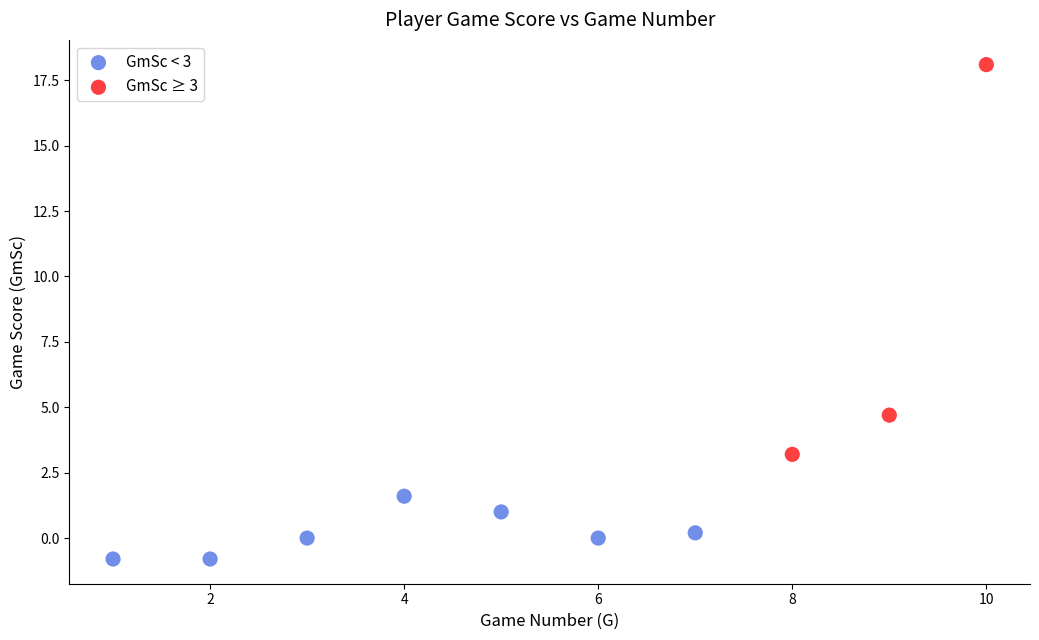

Which series has the widest spread of Y values?

GmSc ≥ 3